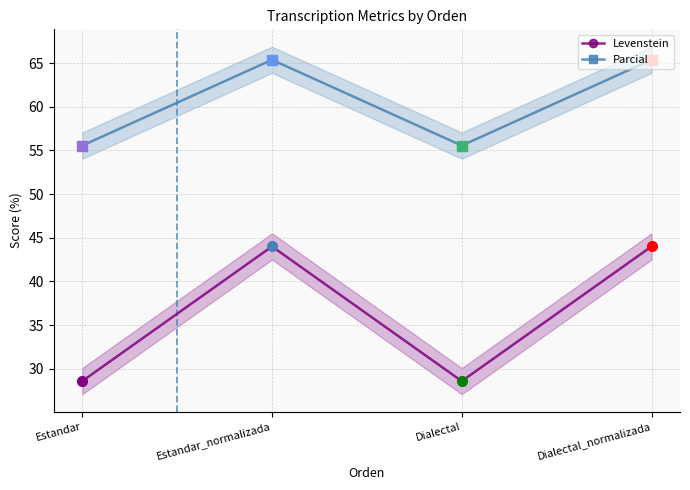

What is the sum of the Levenstein values at Dialectal and Dialectal_normalizada?

72.6